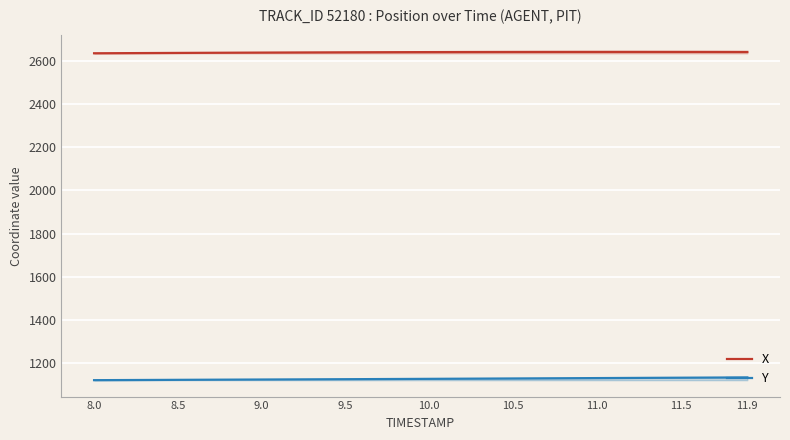

True or false: X and Y intersect in this chart.

False